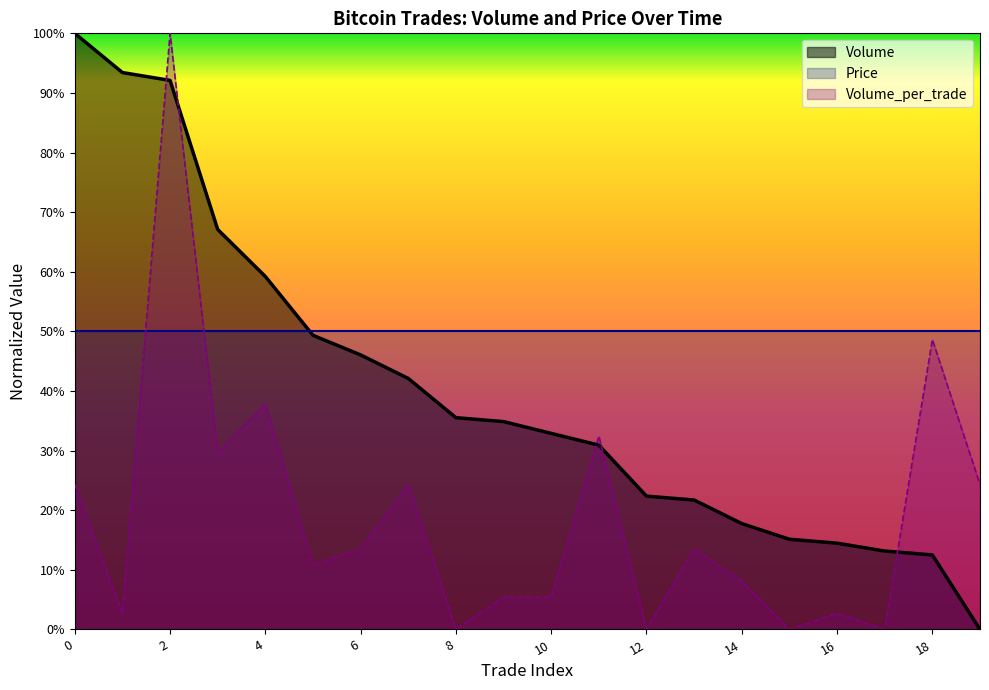

In Volume_per_trade, how many points are higher than both neighbors (excluding endpoints)?

7